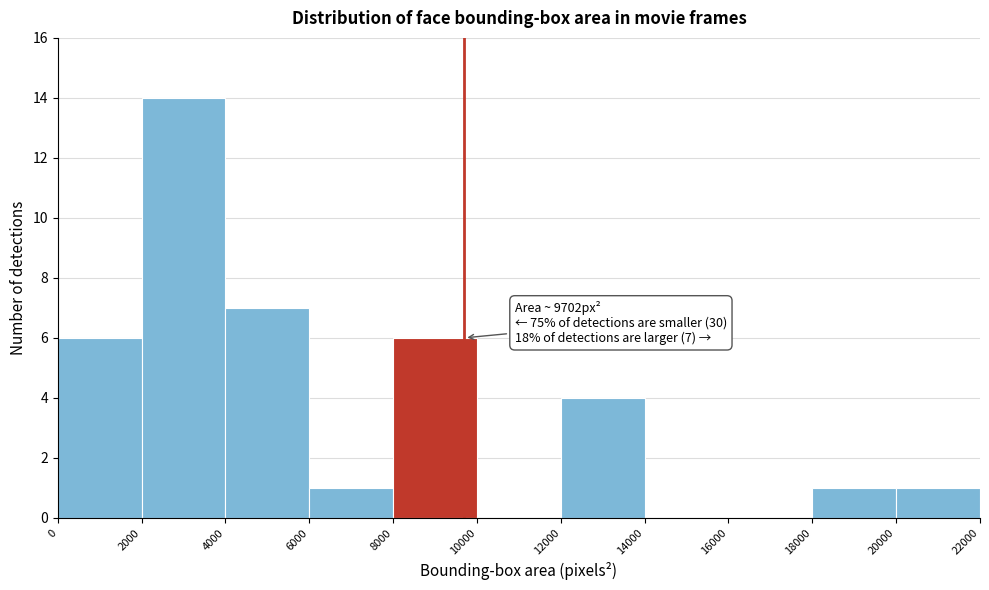

Which range on the x-axis has the tallest bar?

2000 to 4000